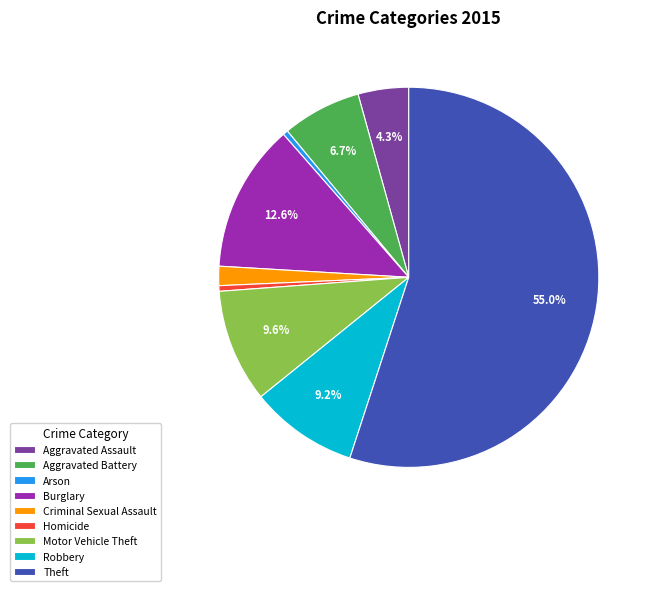

Which has a higher value, Motor Vehicle Theft or Aggravated Battery?

Motor Vehicle Theft